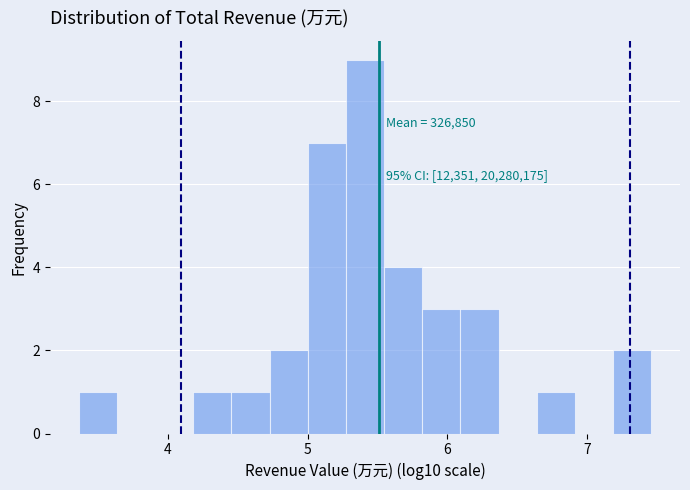

Read against the x-axis, roughly where is the centre of the tallest bar?

5.4